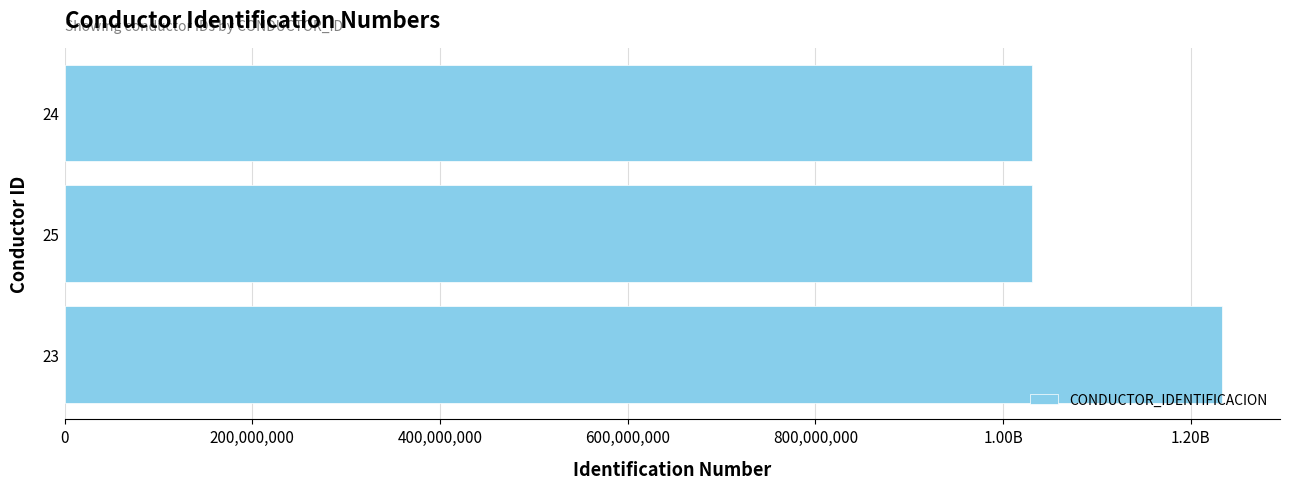

What is the smallest value displayed?

1030684547